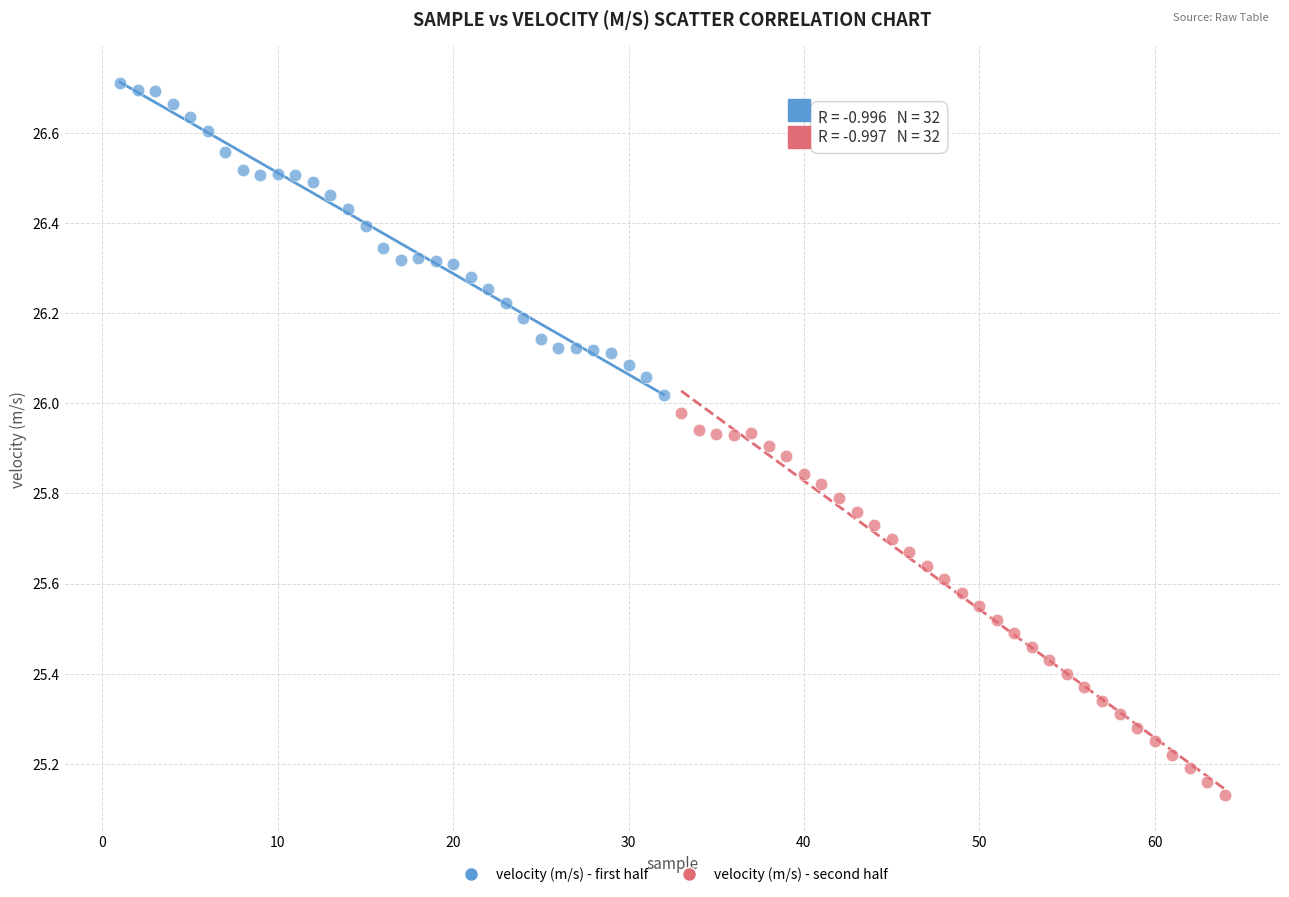

Which series has the largest Y range (max minus min)?

velocity (m/s) - second half